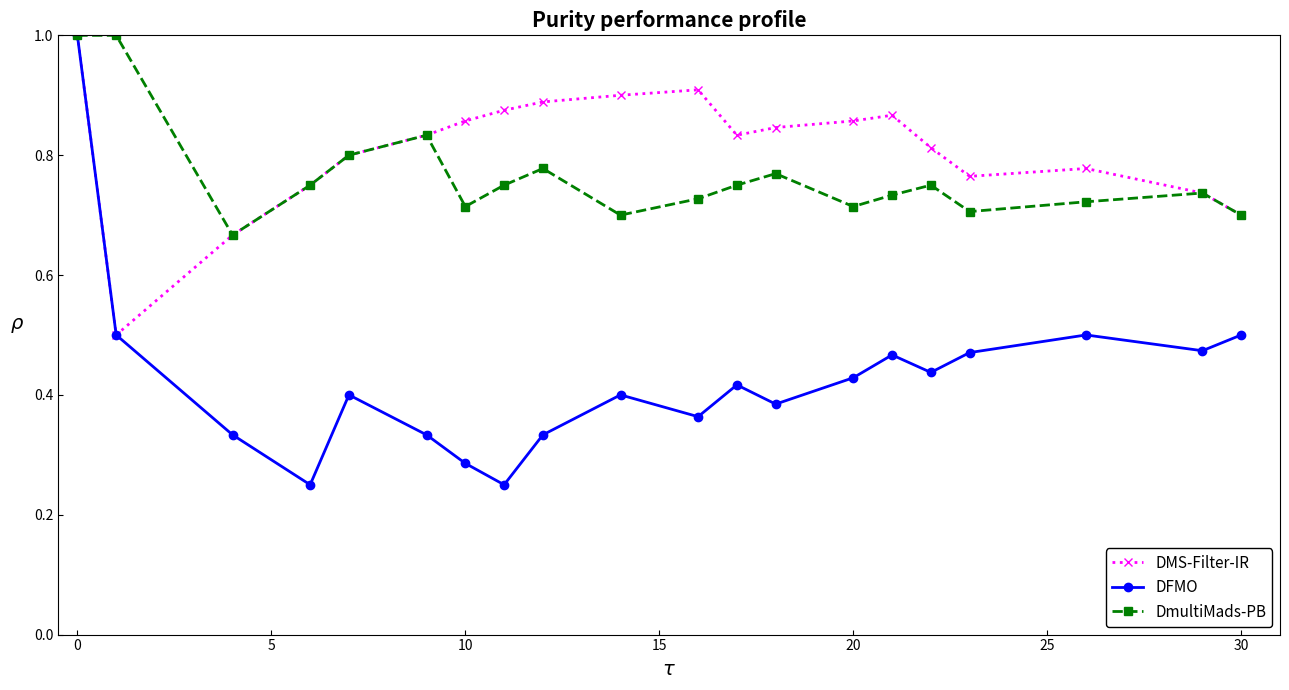

At how many categories does at least one series exceed 0?

20